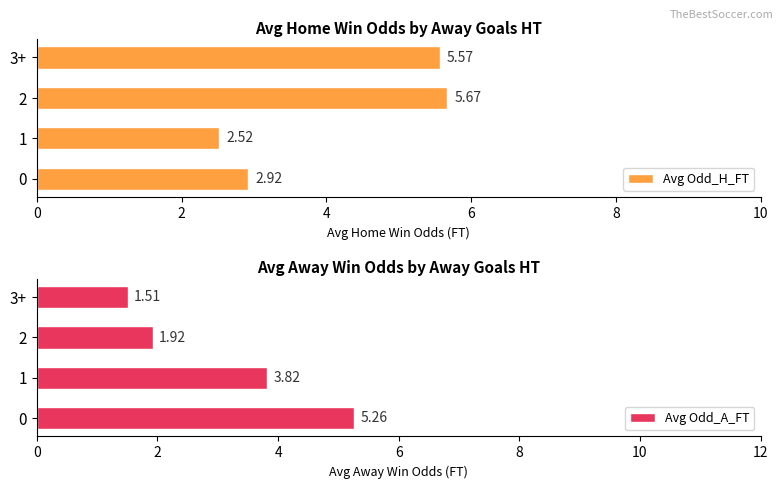

List the labels in order of Avg Odd_H_FT value, smallest first.

1, 0, 3+, 2